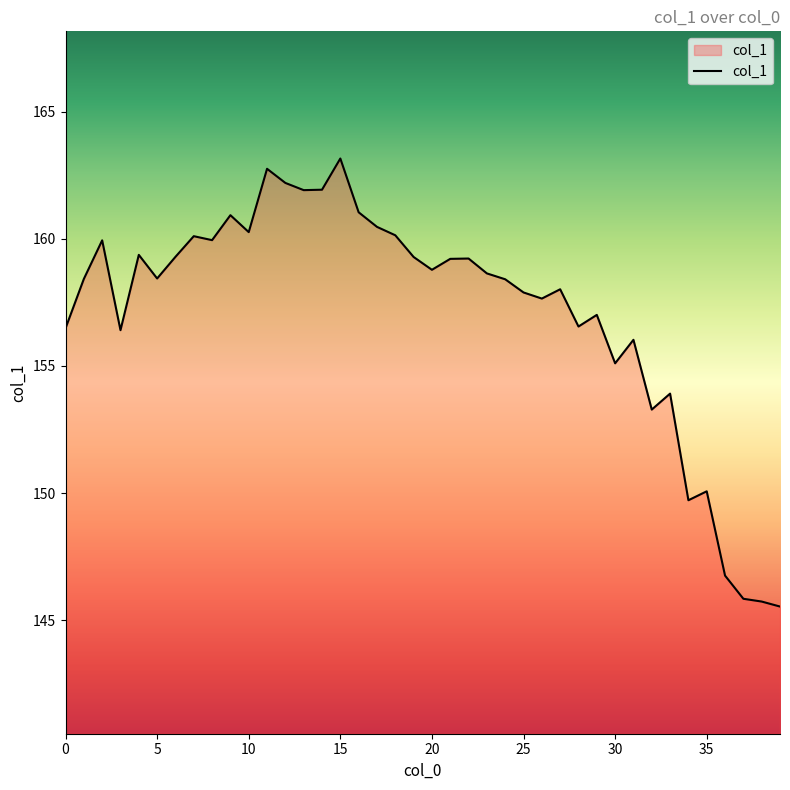

What is the smallest value displayed?

145.5